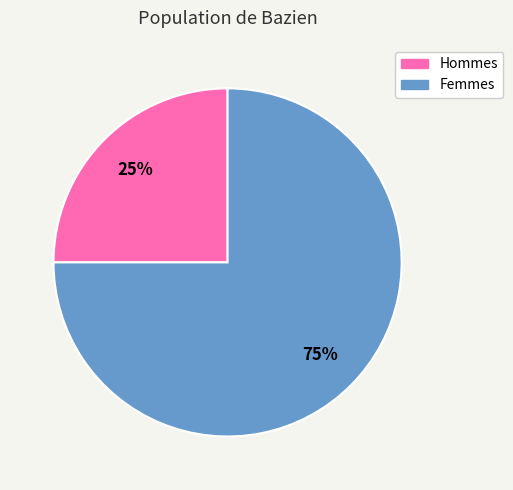

How many slices are in this pie chart?

2